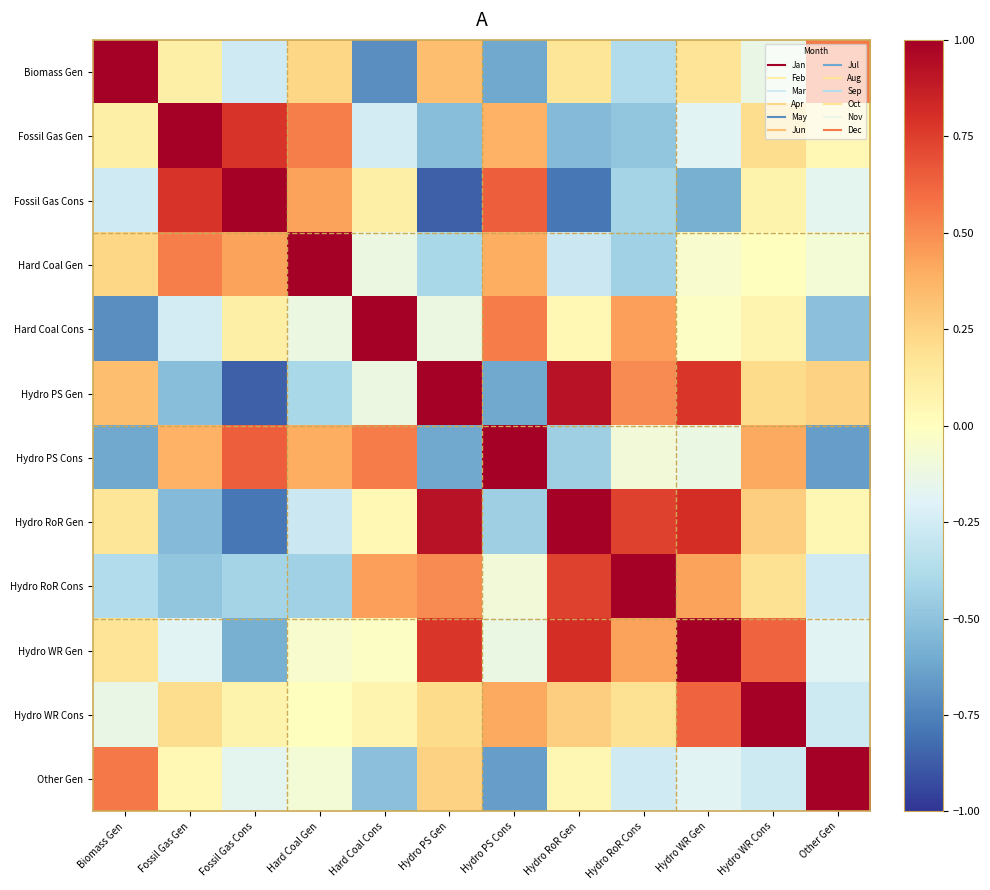

Reading left to right, transcribe all the data shown in this chart.

Biomass Gen: Biomass Gen=1.0	Fossil Gas Gen=0.1	Fossil Gas Cons=-0.3	Hard Coal Gen=0.2	Hard Coal Cons=-0.7	Hydro PS Gen=0.3	Hydro PS Cons=-0.6	Hydro RoR Gen=0.2	Hydro RoR Cons=-0.4	Hydro WR Gen=0.2	Hydro WR Cons=-0.1	Other Gen=0.6
Fossil Gas Gen: Biomass Gen=0.1	Fossil Gas Gen=1.0	Fossil Gas Cons=0.8	Hard Coal Gen=0.5	Hard Coal Cons=-0.2	Hydro PS Gen=-0.5	Hydro PS Cons=0.4	Hydro RoR Gen=-0.5	Hydro RoR Cons=-0.5	Hydro WR Gen=-0.2	Hydro WR Cons=0.2	Other Gen=0.0
Fossil Gas Cons: Biomass Gen=-0.3	Fossil Gas Gen=0.8	Fossil Gas Cons=1.0	Hard Coal Gen=0.4	Hard Coal Cons=0.1	Hydro PS Gen=-0.9	Hydro PS Cons=0.6	Hydro RoR Gen=-0.8	Hydro RoR Cons=-0.4	Hydro WR Gen=-0.6	Hydro WR Cons=0.1	Other Gen=-0.2
Hard Coal Gen: Biomass Gen=0.2	Fossil Gas Gen=0.5	Fossil Gas Cons=0.4	Hard Coal Gen=1.0	Hard Coal Cons=-0.1	Hydro PS Gen=-0.4	Hydro PS Cons=0.4	Hydro RoR Gen=-0.3	Hydro RoR Cons=-0.4	Hydro WR Gen=-0.1	Hydro WR Cons=0.0	Other Gen=-0.1
Hard Coal Cons: Biomass Gen=-0.7	Fossil Gas Gen=-0.2	Fossil Gas Cons=0.1	Hard Coal Gen=-0.1	Hard Coal Cons=1.0	Hydro PS Gen=-0.1	Hydro PS Cons=0.6	Hydro RoR Gen=0.0	Hydro RoR Cons=0.4	Hydro WR Gen=-0.0	Hydro WR Cons=0.1	Other Gen=-0.5
Hydro PS Gen: Biomass Gen=0.3	Fossil Gas Gen=-0.5	Fossil Gas Cons=-0.9	Hard Coal Gen=-0.4	Hard Coal Cons=-0.1	Hydro PS Gen=1.0	Hydro PS Cons=-0.6	Hydro RoR Gen=0.9	Hydro RoR Cons=0.5	Hydro WR Gen=0.8	Hydro WR Cons=0.2	Other Gen=0.3
Hydro PS Cons: Biomass Gen=-0.6	Fossil Gas Gen=0.4	Fossil Gas Cons=0.6	Hard Coal Gen=0.4	Hard Coal Cons=0.6	Hydro PS Gen=-0.6	Hydro PS Cons=1.0	Hydro RoR Gen=-0.4	Hydro RoR Cons=-0.1	Hydro WR Gen=-0.1	Hydro WR Cons=0.4	Other Gen=-0.7
Hydro RoR Gen: Biomass Gen=0.2	Fossil Gas Gen=-0.5	Fossil Gas Cons=-0.8	Hard Coal Gen=-0.3	Hard Coal Cons=0.0	Hydro PS Gen=0.9	Hydro PS Cons=-0.4	Hydro RoR Gen=1.0	Hydro RoR Cons=0.7	Hydro WR Gen=0.8	Hydro WR Cons=0.3	Other Gen=0.1
Hydro RoR Cons: Biomass Gen=-0.4	Fossil Gas Gen=-0.5	Fossil Gas Cons=-0.4	Hard Coal Gen=-0.4	Hard Coal Cons=0.4	Hydro PS Gen=0.5	Hydro PS Cons=-0.1	Hydro RoR Gen=0.7	Hydro RoR Cons=1.0	Hydro WR Gen=0.4	Hydro WR Cons=0.2	Other Gen=-0.3
Hydro WR Gen: Biomass Gen=0.2	Fossil Gas Gen=-0.2	Fossil Gas Cons=-0.6	Hard Coal Gen=-0.1	Hard Coal Cons=-0.0	Hydro PS Gen=0.8	Hydro PS Cons=-0.1	Hydro RoR Gen=0.8	Hydro RoR Cons=0.4	Hydro WR Gen=1.0	Hydro WR Cons=0.6	Other Gen=-0.2
Hydro WR Cons: Biomass Gen=-0.1	Fossil Gas Gen=0.2	Fossil Gas Cons=0.1	Hard Coal Gen=0.0	Hard Coal Cons=0.1	Hydro PS Gen=0.2	Hydro PS Cons=0.4	Hydro RoR Gen=0.3	Hydro RoR Cons=0.2	Hydro WR Gen=0.6	Hydro WR Cons=1.0	Other Gen=-0.3
Other Gen: Biomass Gen=0.6	Fossil Gas Gen=0.0	Fossil Gas Cons=-0.2	Hard Coal Gen=-0.1	Hard Coal Cons=-0.5	Hydro PS Gen=0.3	Hydro PS Cons=-0.7	Hydro RoR Gen=0.1	Hydro RoR Cons=-0.3	Hydro WR Gen=-0.2	Hydro WR Cons=-0.3	Other Gen=1.0